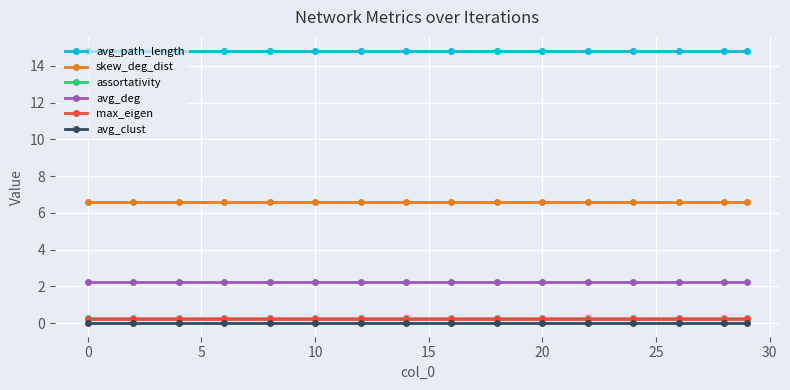

Which series has the largest total across all categories?

avg_path_length